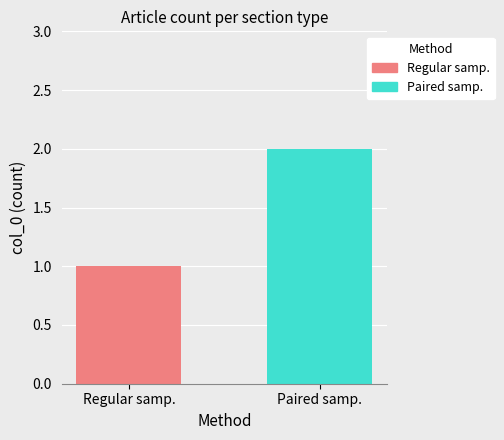

List the series in order of their peak value, highest first.

Paired samp., Regular samp.